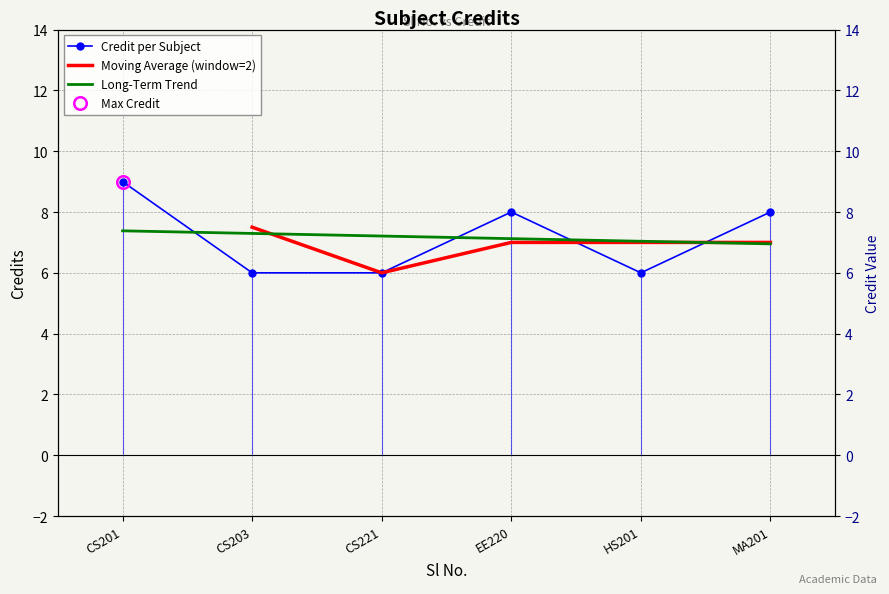

The chart shows a value of 8 at EE220. True or false?

True